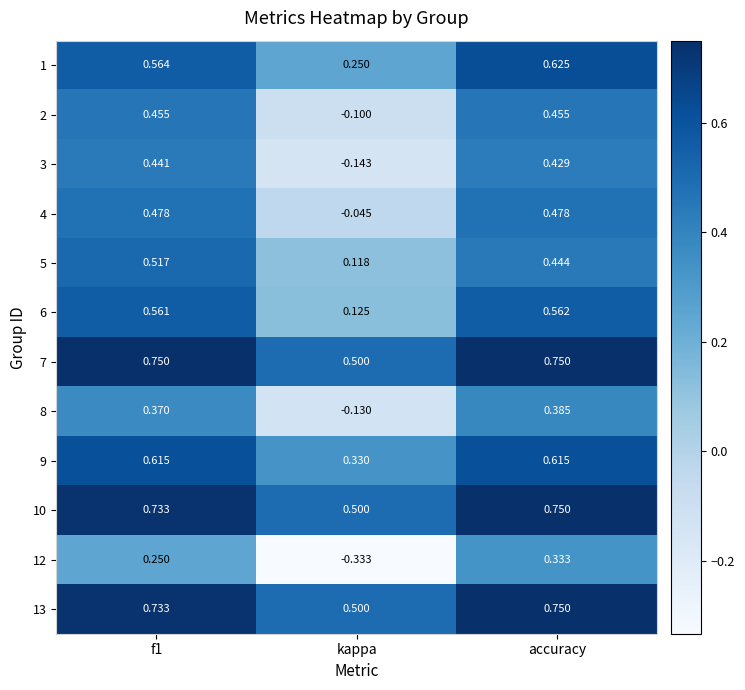

At which label is 7 closest to 0?

kappa